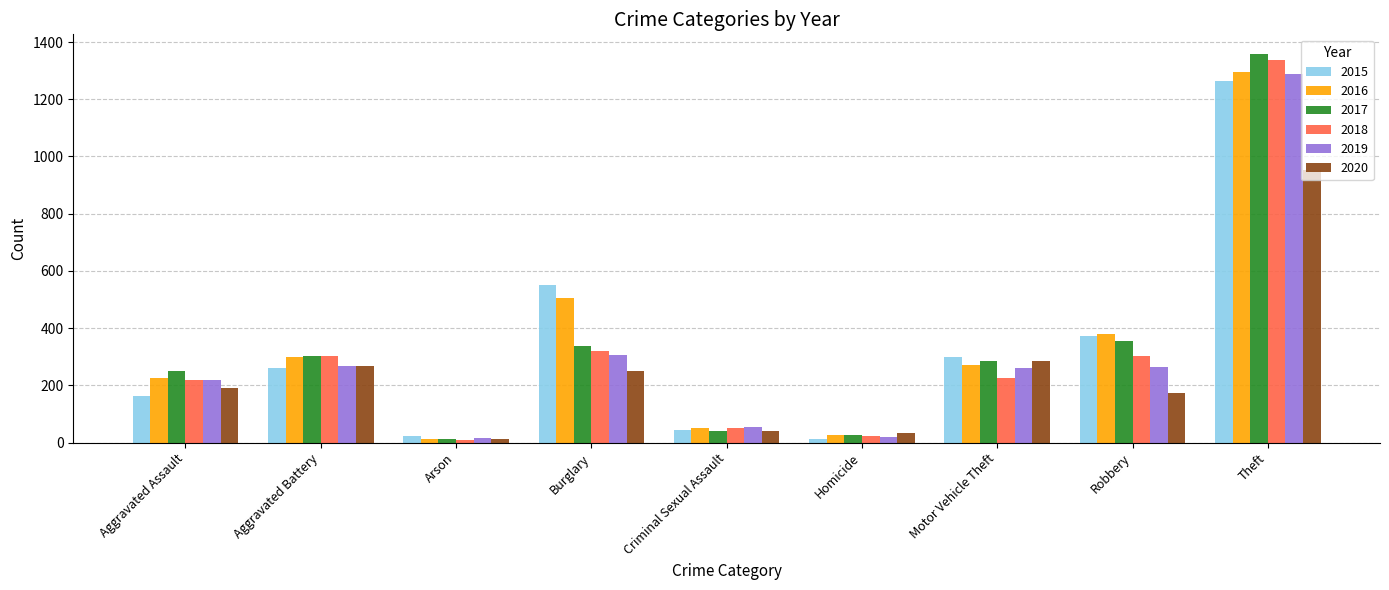

What is the sum of all 2019 values?

2700